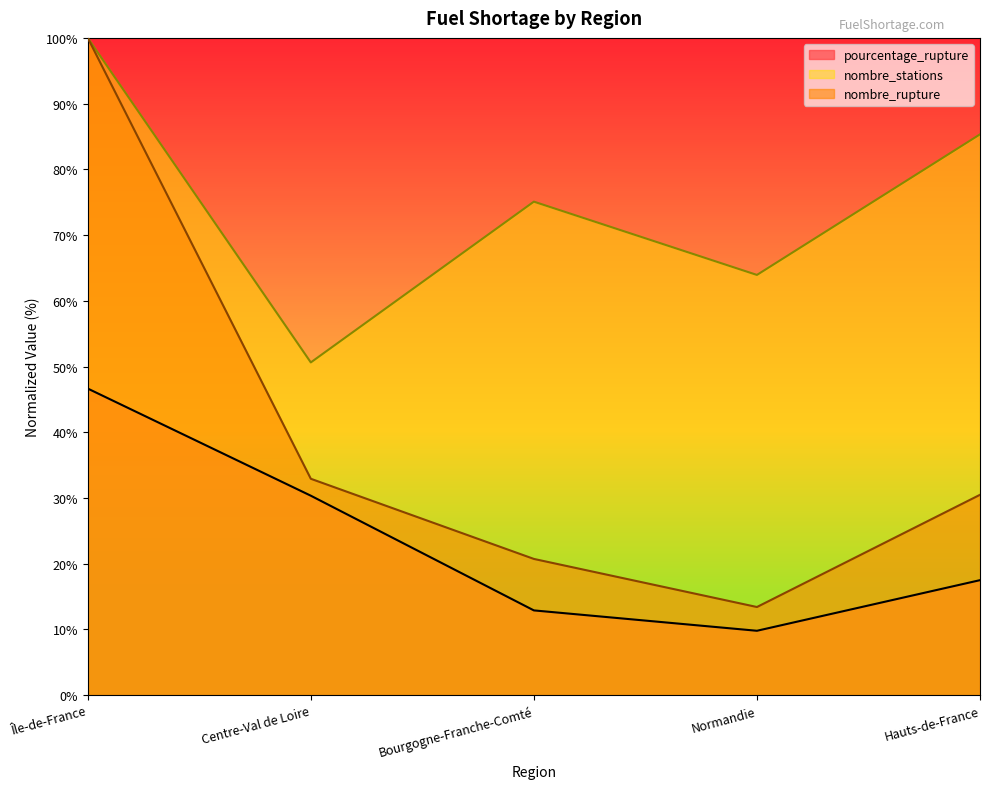

True or false: pourcentage_rupture has more than 0 interior local peaks.

False